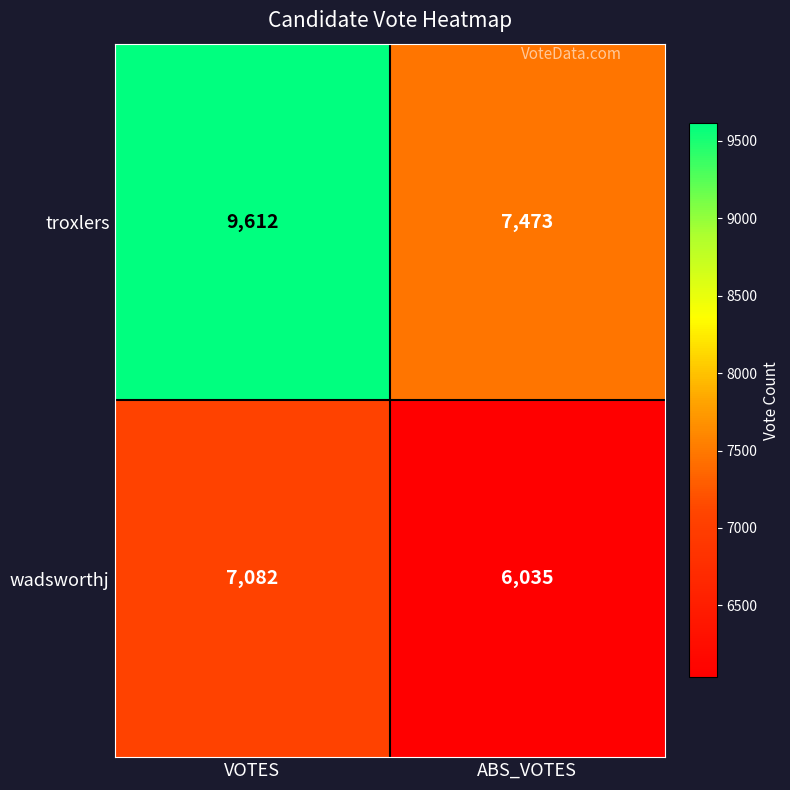

Count the number of data series in this chart.

2